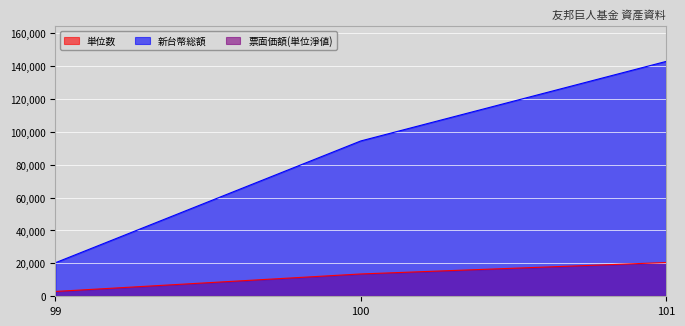

At which category is the sum across all series the highest?

101